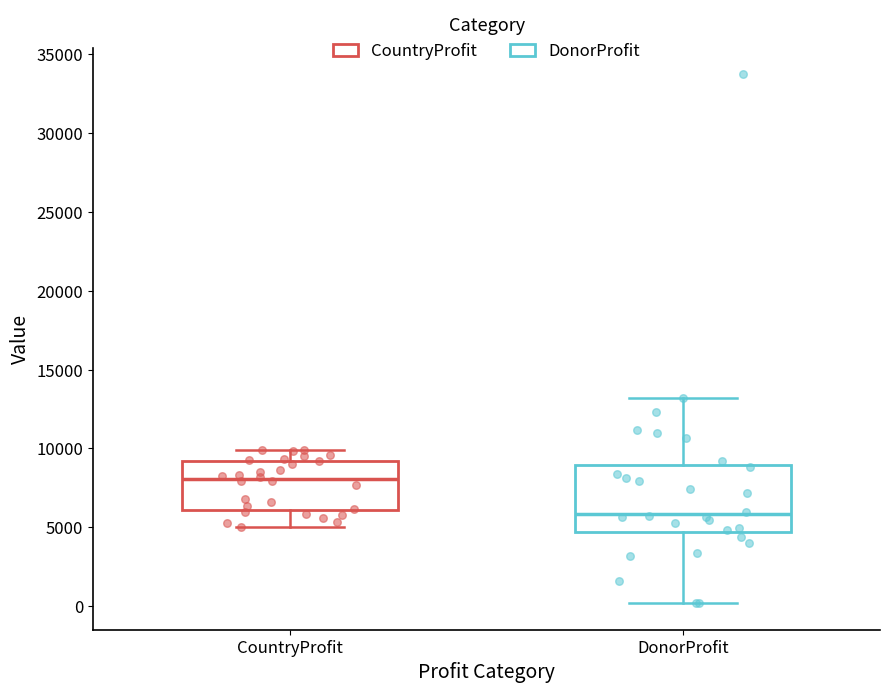

Which box has the highest median line?

CountryProfit